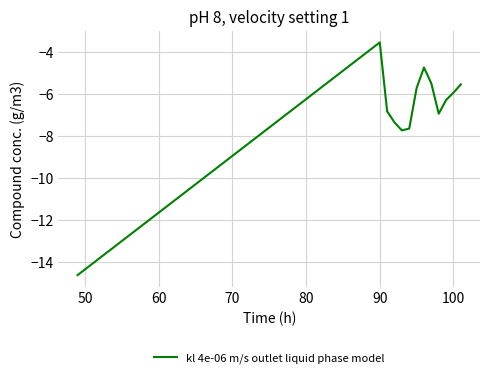

What is the smallest value displayed?

-14.6